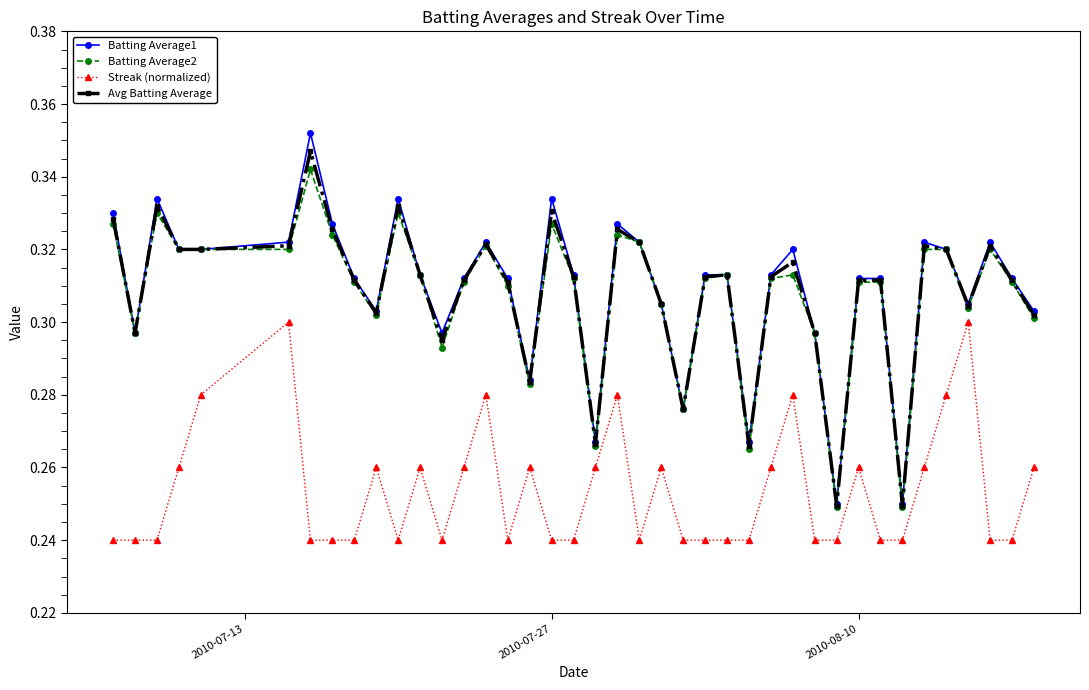

At how many categories does at least one series exceed 0?

40